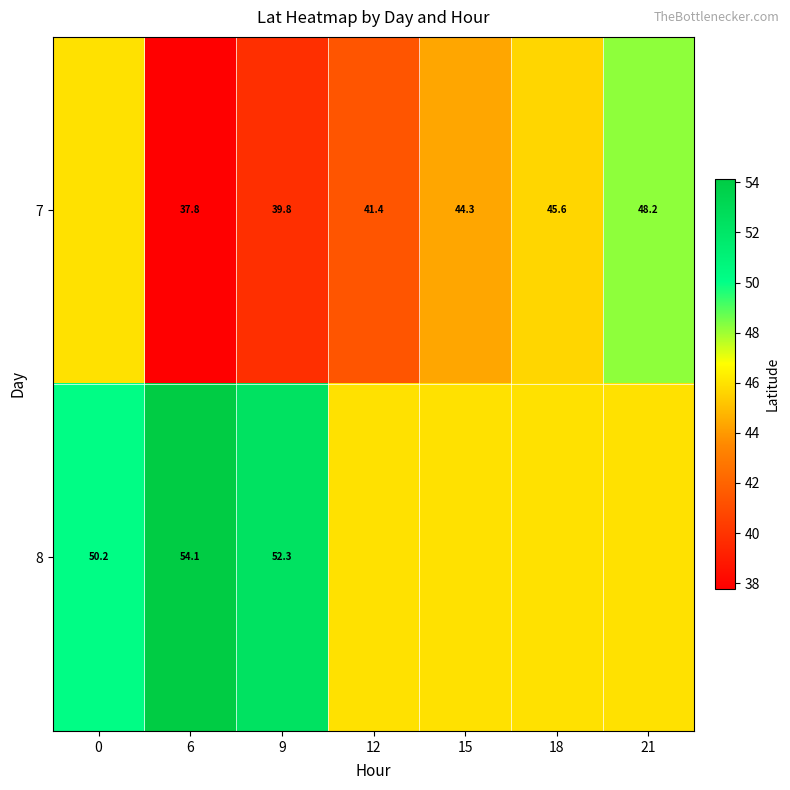

True or false: 8 has a value of 50.2 at 0.

True